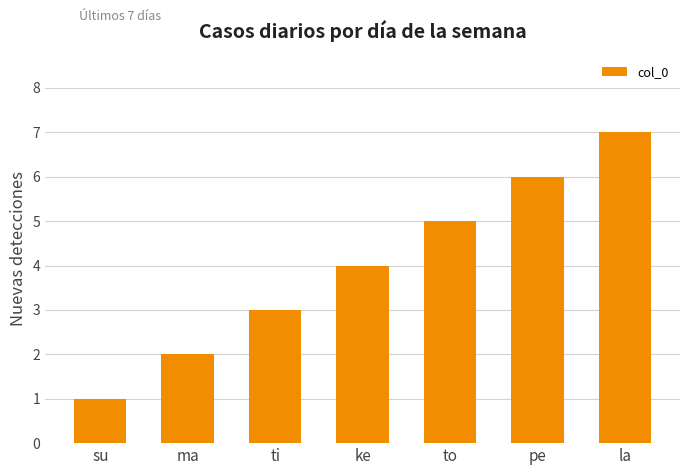

The value at ti is 2. True or false?

False